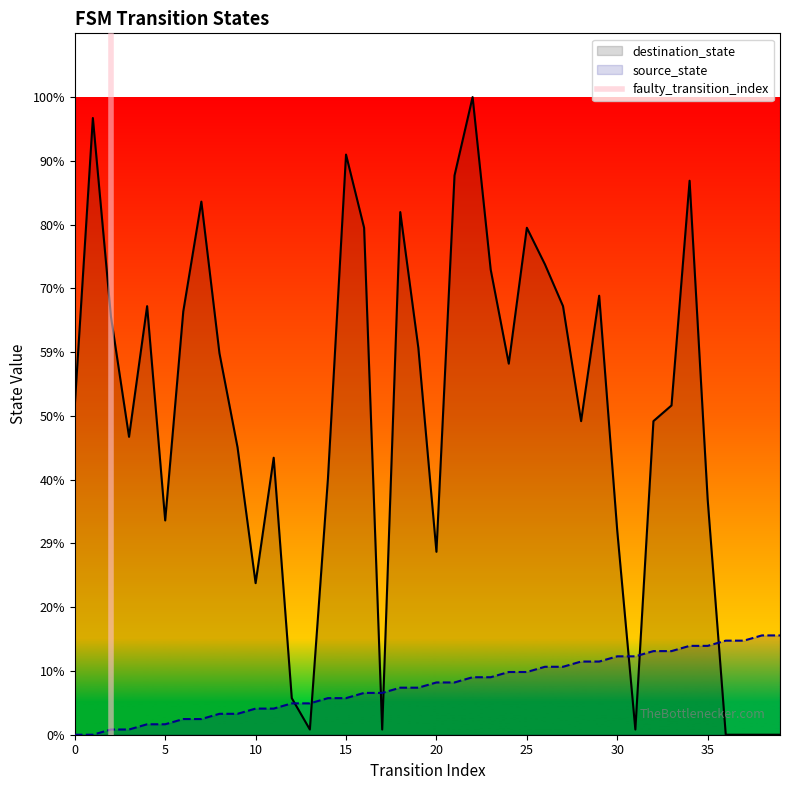

Is it true that source_state equals 28 at 39?

False